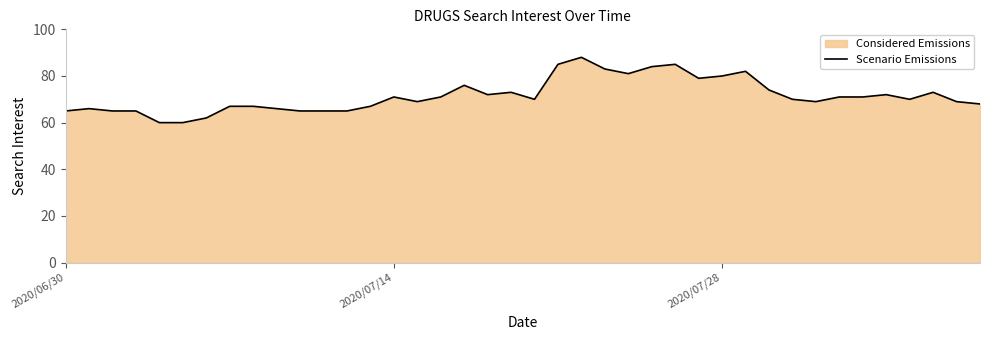

What is the minimum value shown in the chart?

60